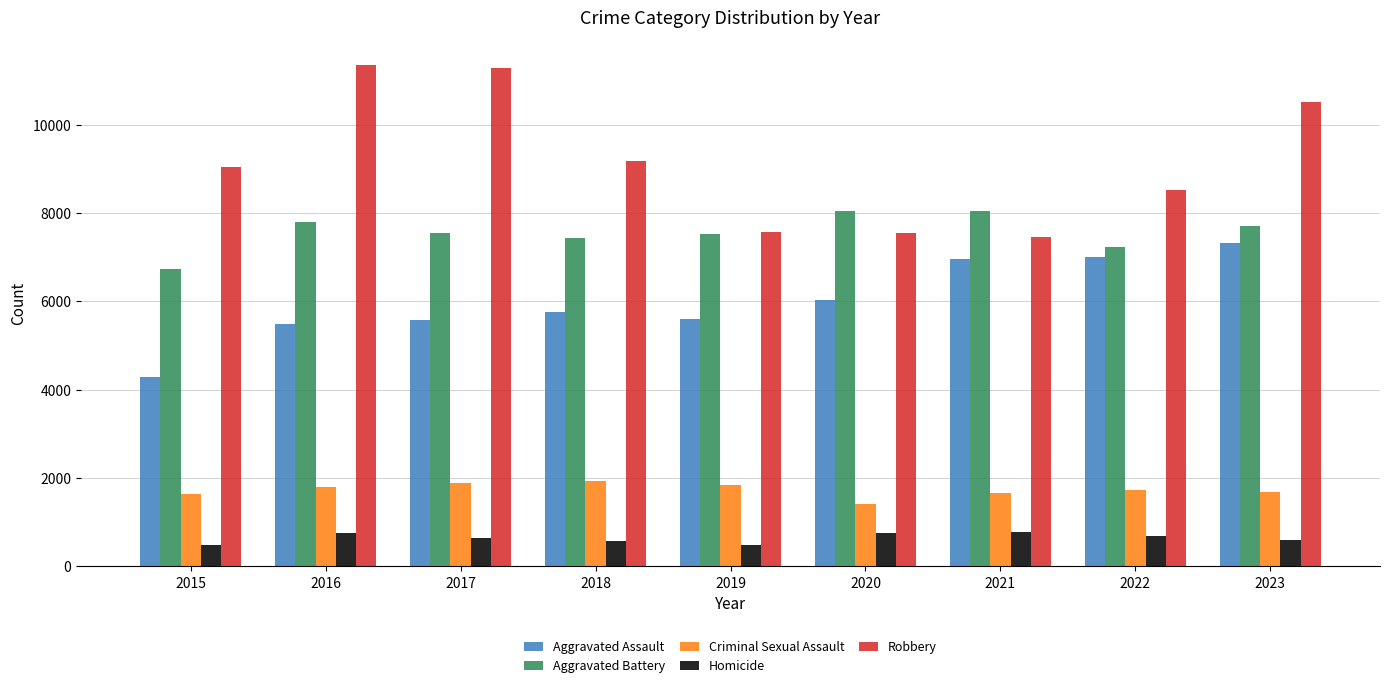

The value of Criminal Sexual Assault at 2023 is 1064. True or false?

False